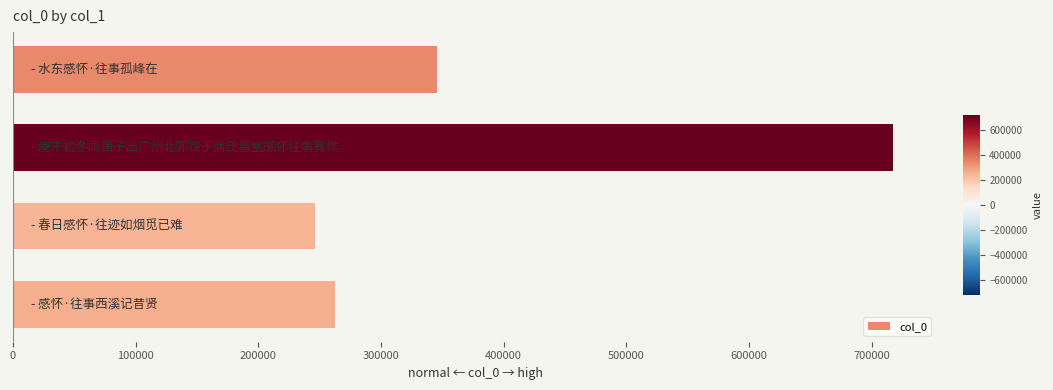

What is the difference between the second highest and minimum values?

98926